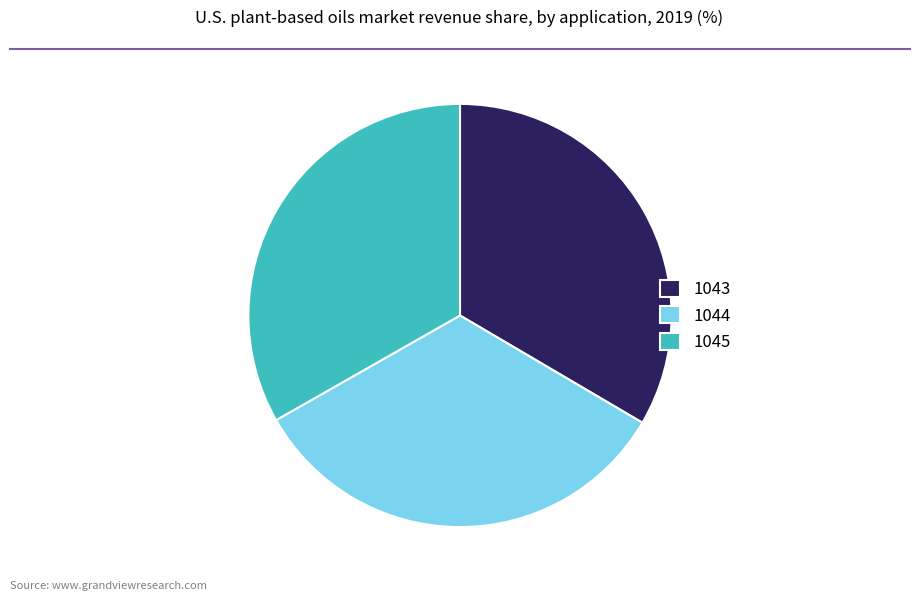

Count the number of slices in the pie.

3